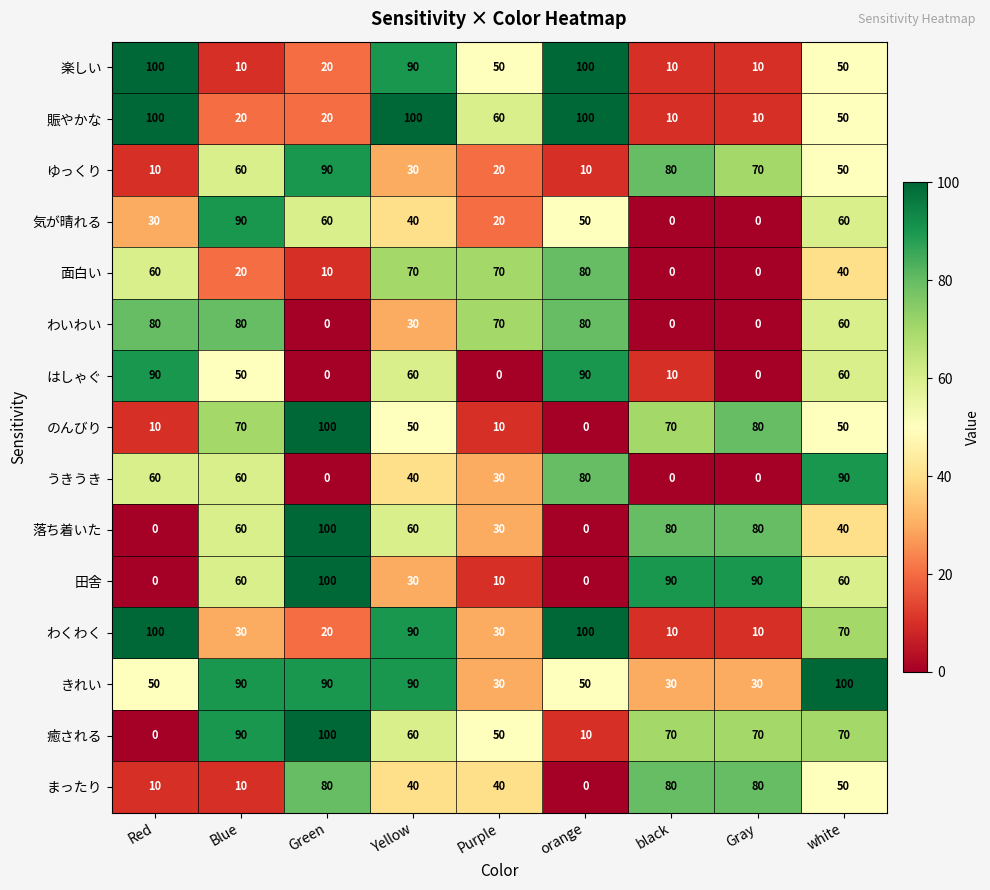

How many values in 田舎 are above zero?

7